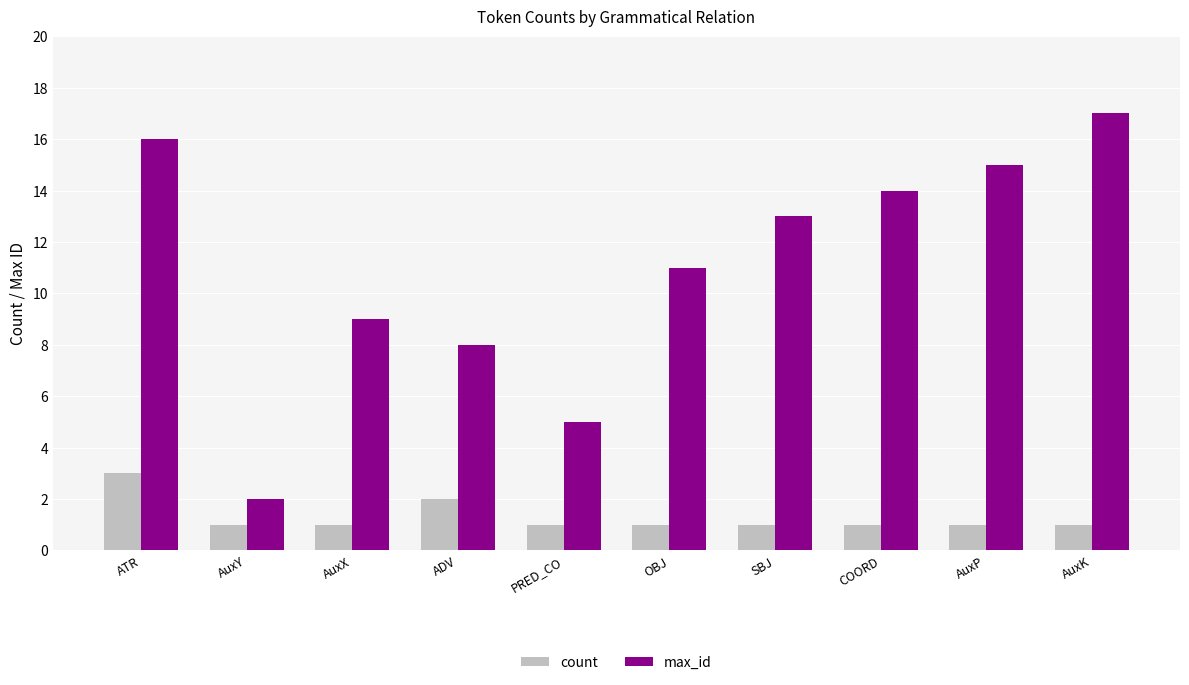

At which label does max_id first exceed 13?

ATR